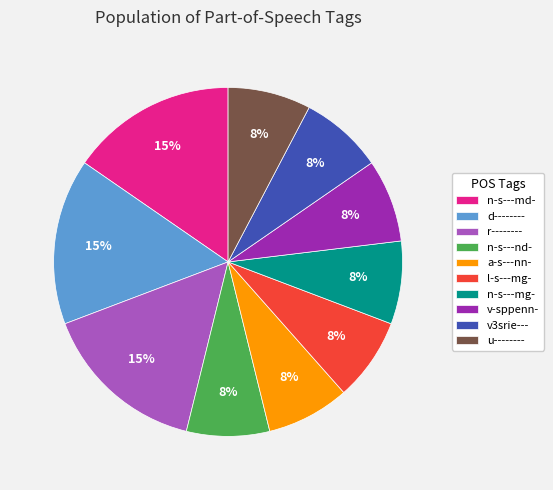

Is there a majority slice in this chart?

No